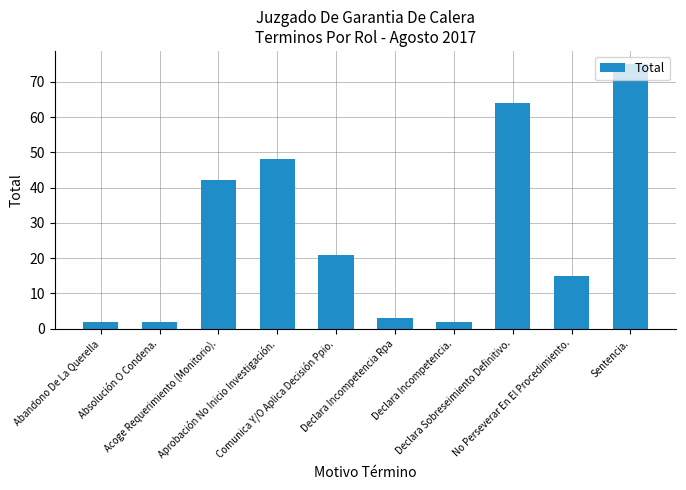

What is the sum of the values at Comunica Y/O Aplica Decisión Ppio. and Declara Sobreseimiento Definitivo.?

85